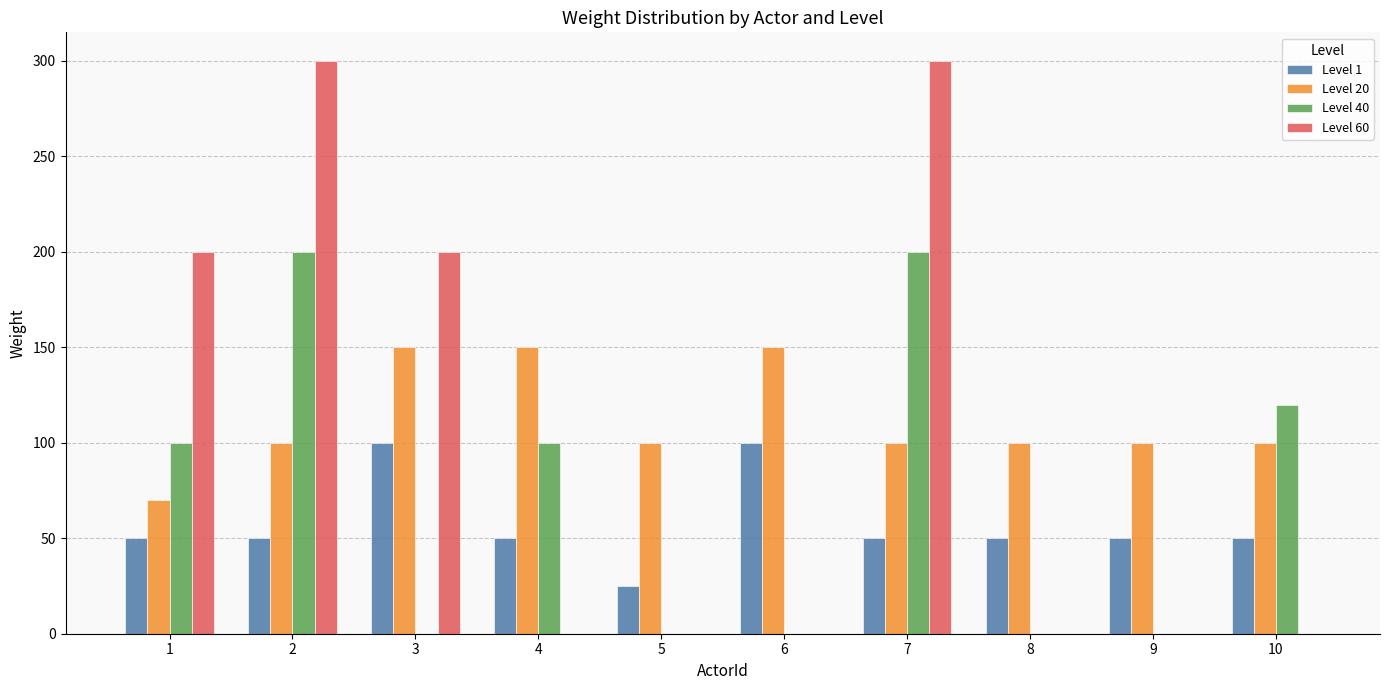

What is the difference between the Level 60 values at 7 and 6?

300